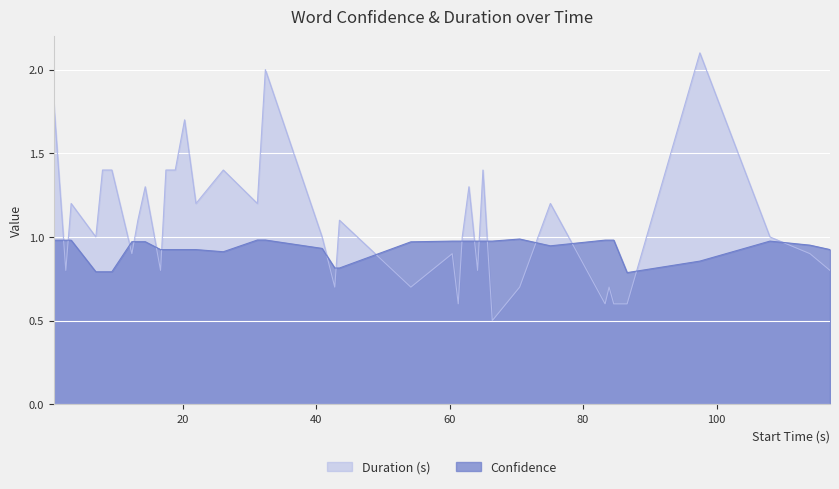

How many times do Confidence and Duration (s) cross each other?

17